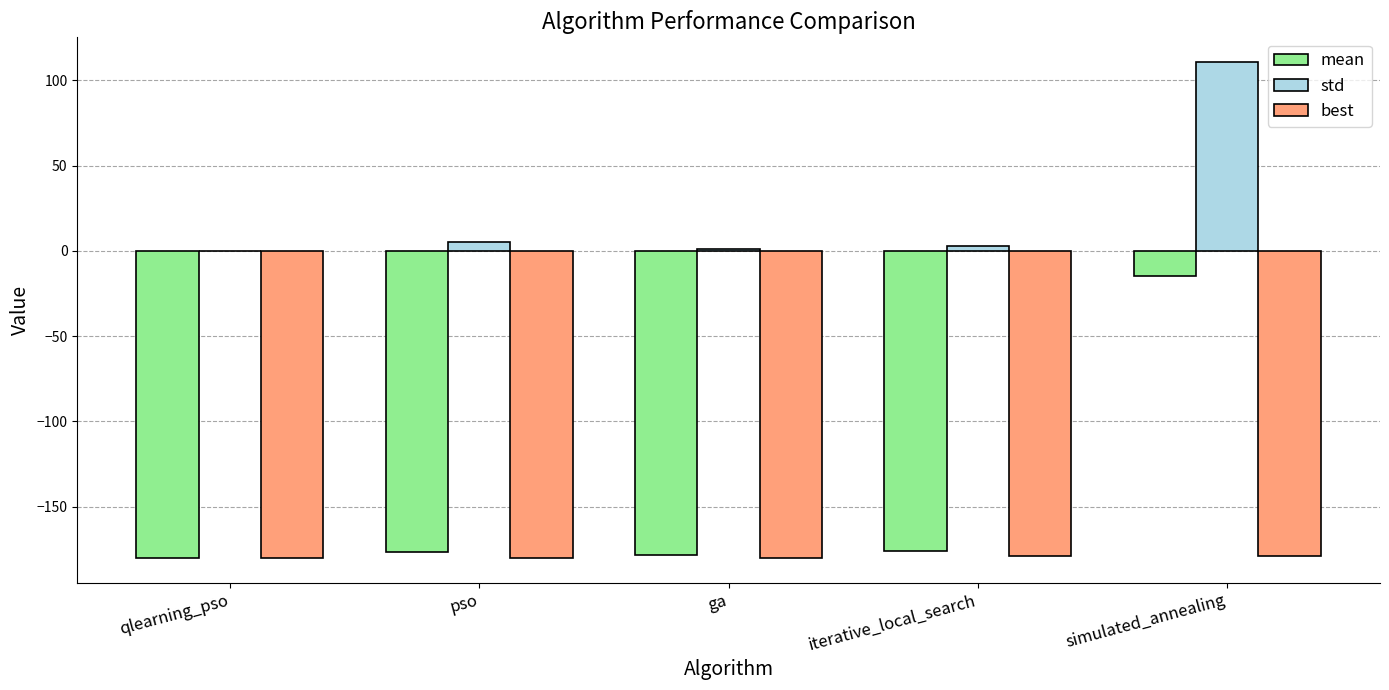

What is the maximum value shown in the chart?

110.7